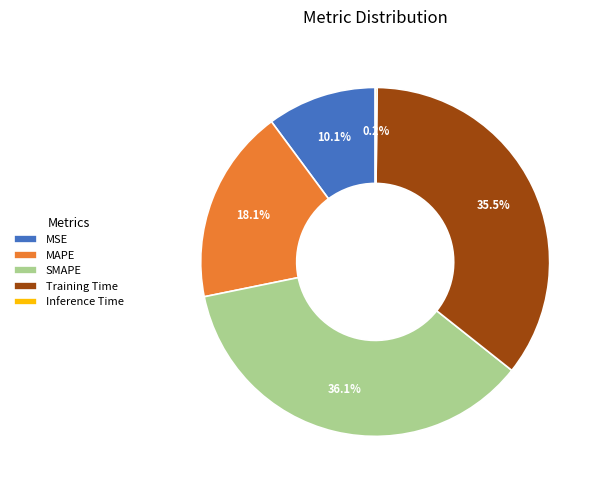

Between MSE and MAPE, which is larger?

MAPE